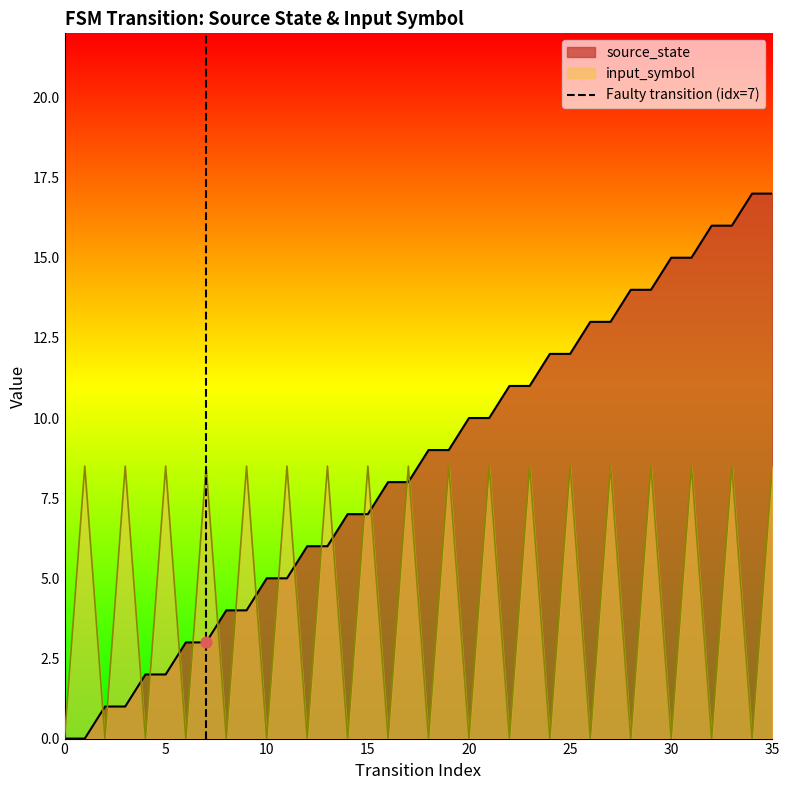

What is the highest value of the source_state series?

17.0